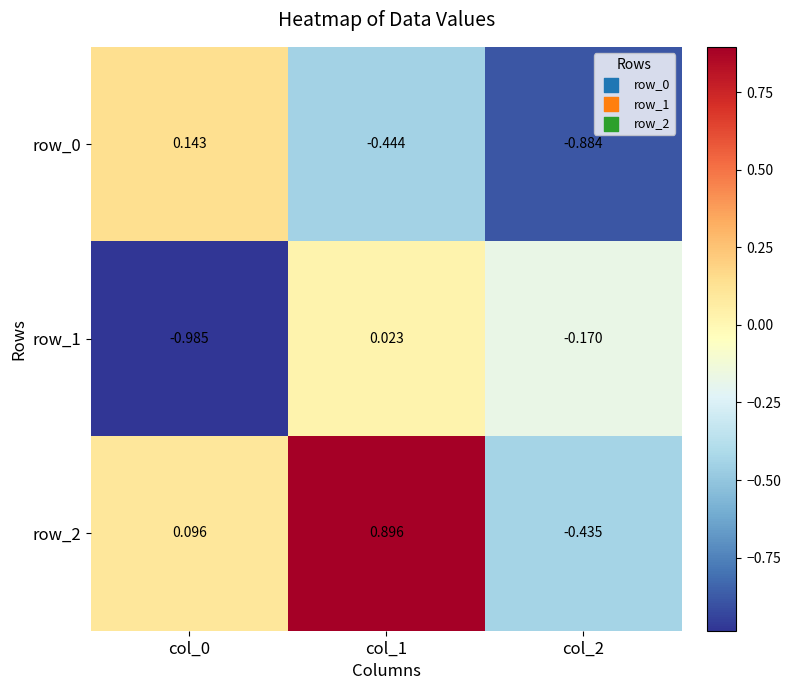

Is the value of row_1 at col_2 greater than the value of row_0 at col_1?

Yes